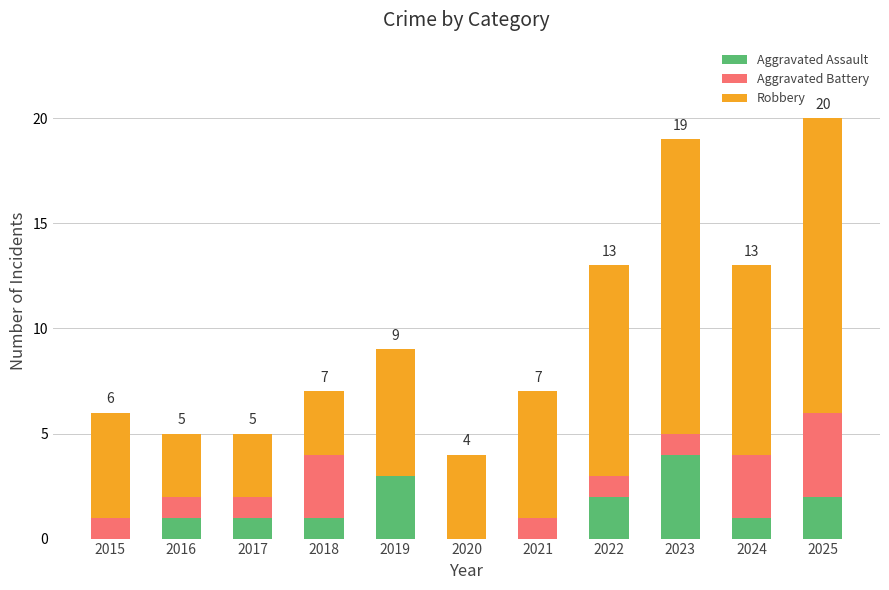

Count the number of categories in the chart.

11